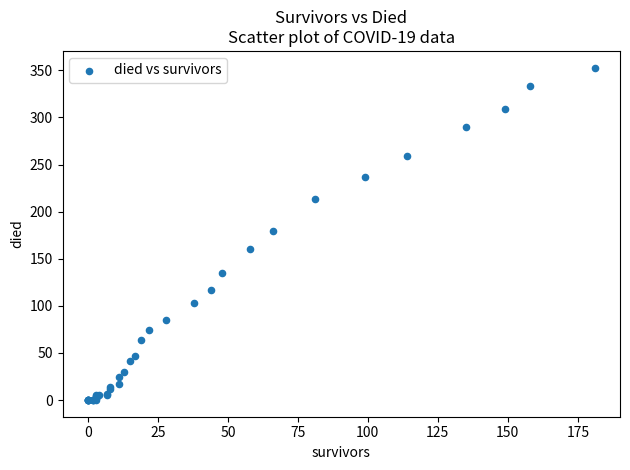

What Y value in the scatter plot is closest to 176?

180